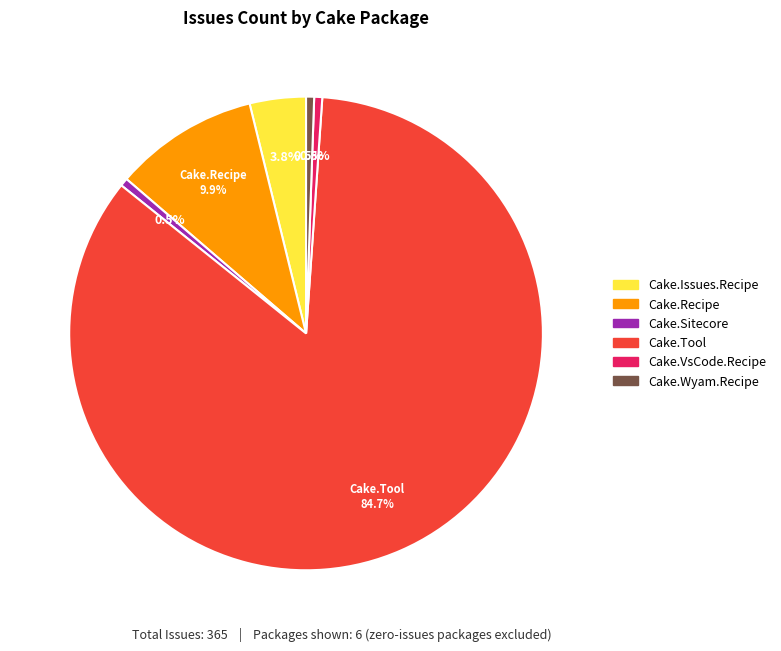

Does any single category account for the majority?

Yes